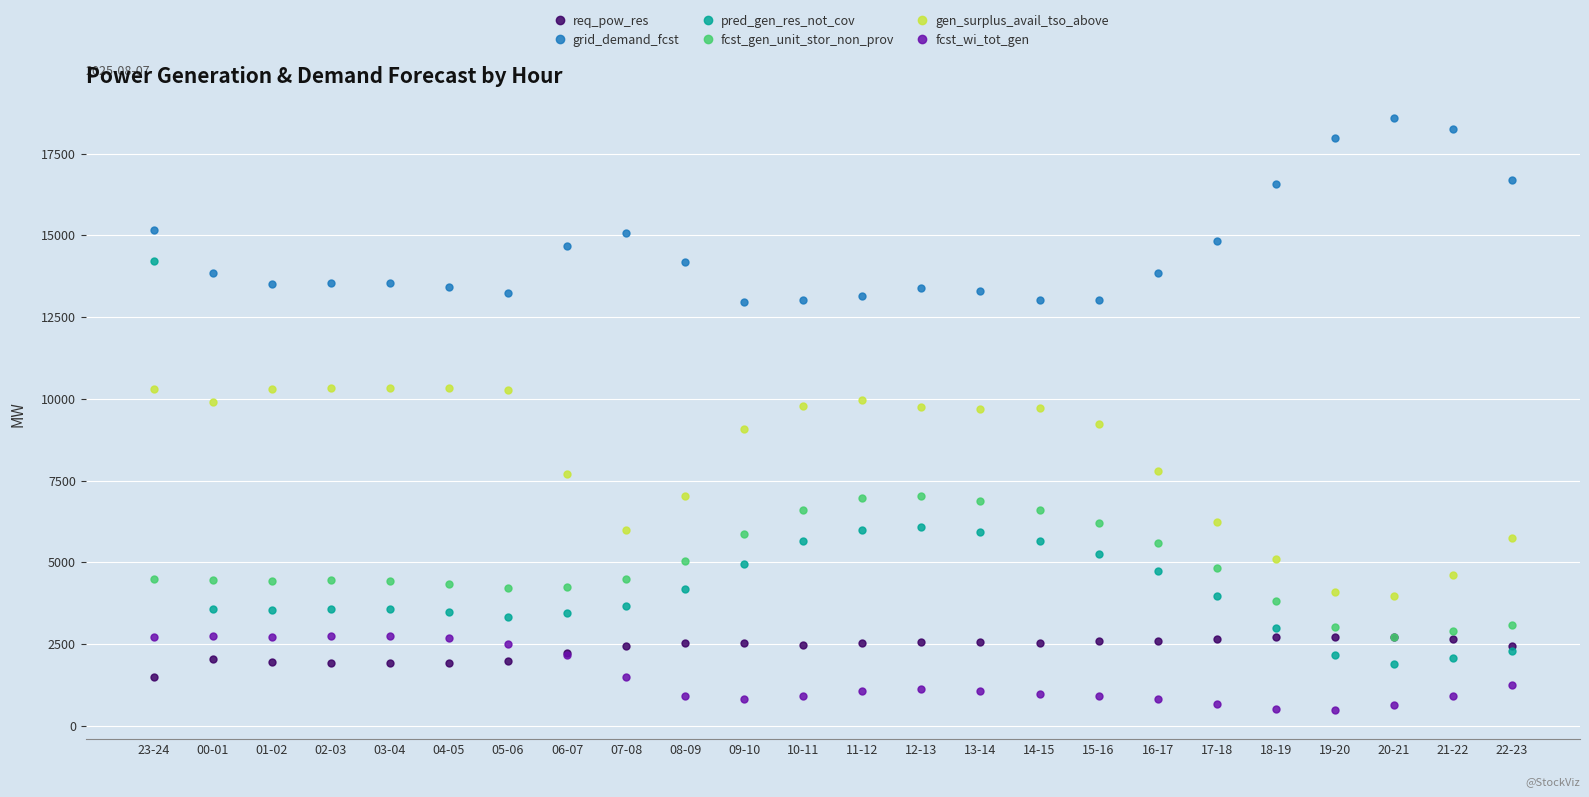

Which series has the widest spread of values?

pred_gen_res_not_cov